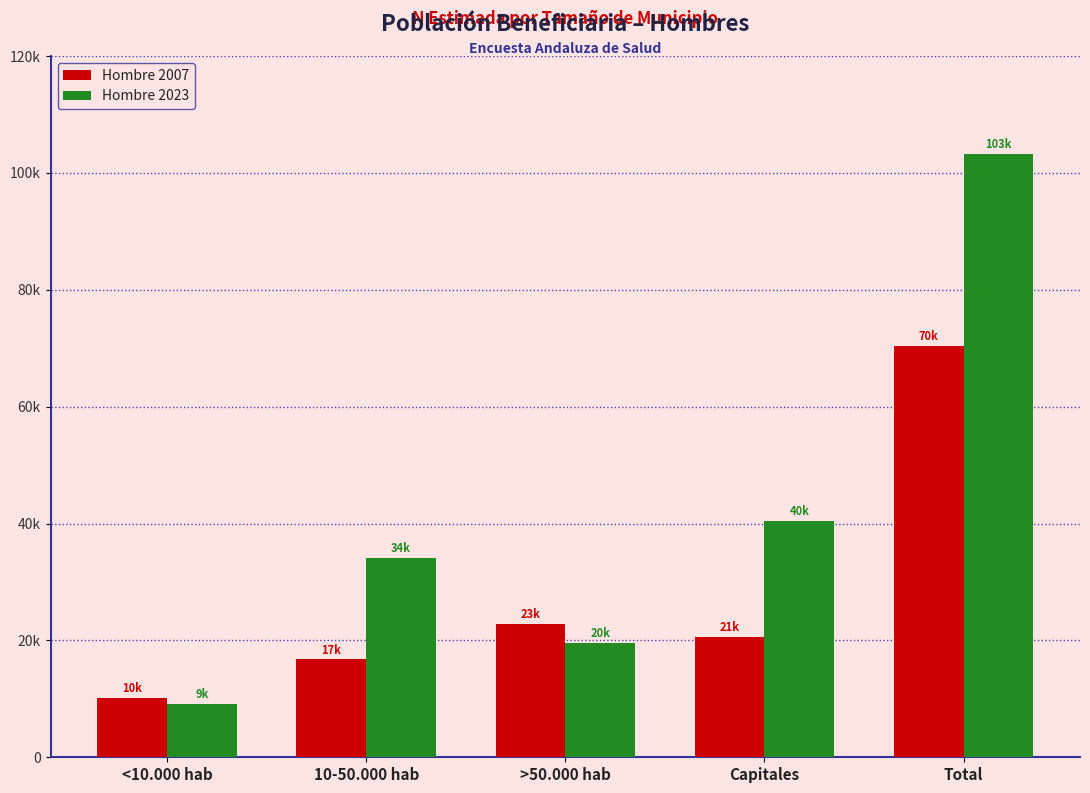

What are all the series names shown in the legend?

Hombre 2007, Hombre 2023